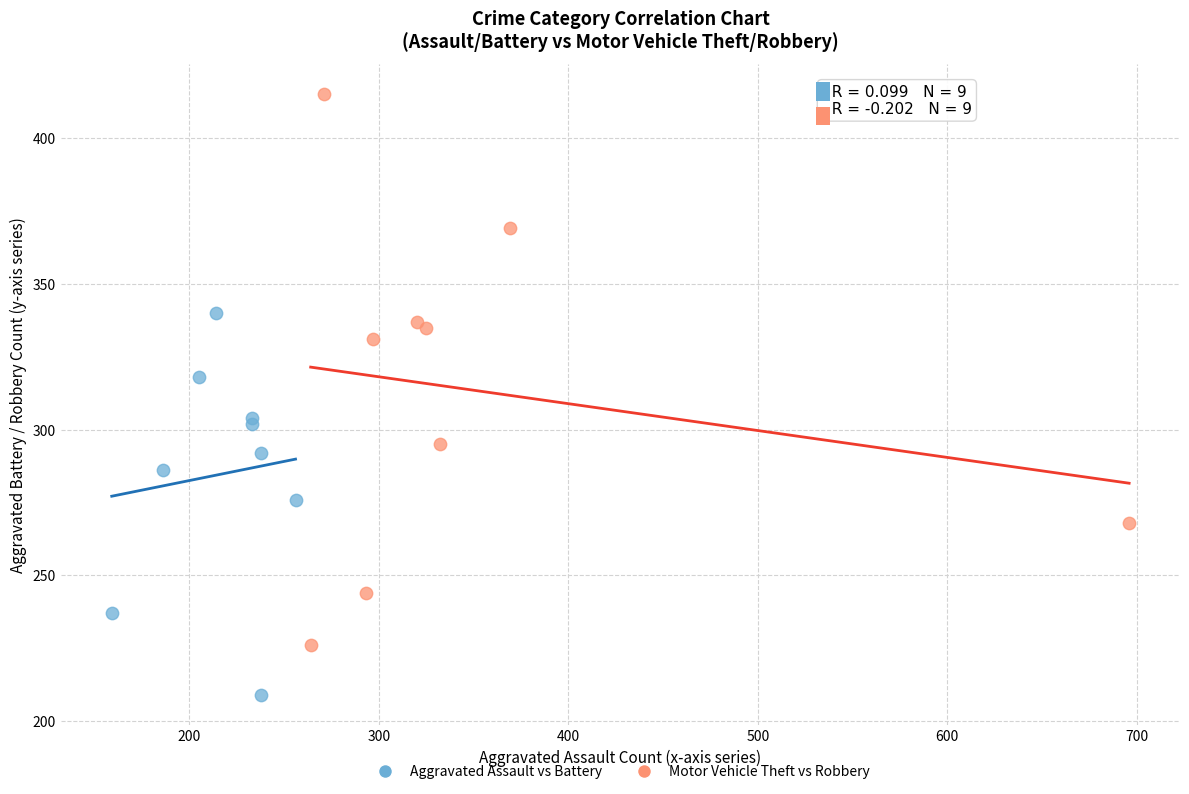

What are all the series names shown in the legend?

Aggravated Assault vs Battery, Motor Vehicle Theft vs Robbery